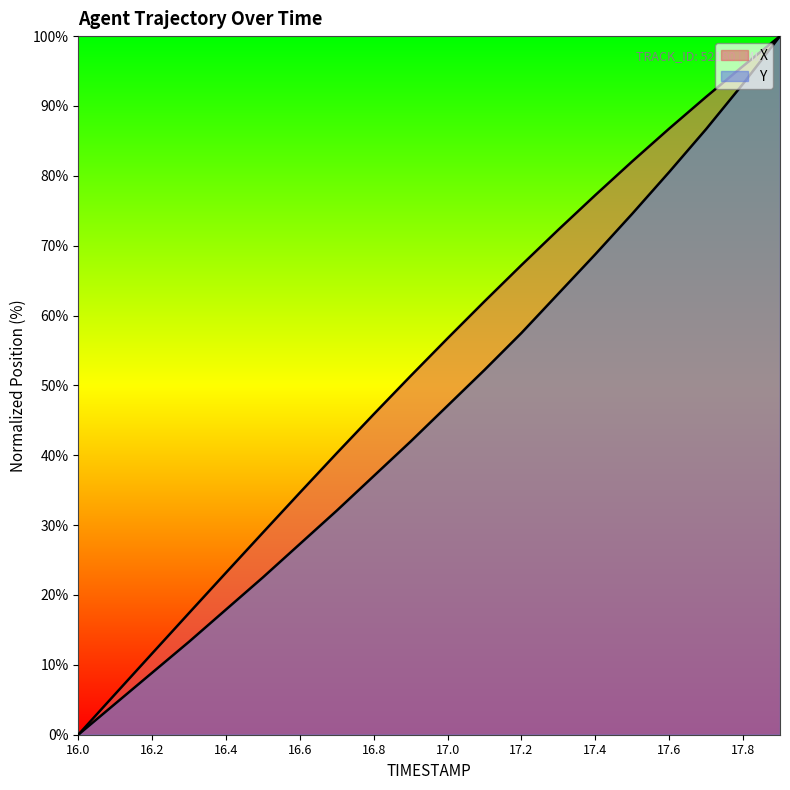

Reading right to left, list all the values displayed in this chart.

X: 100.0	95.7	91.3	86.8	82.1	77.2	72.3	67.2	62.0	56.7	51.4	45.9	40.3	34.6	28.9	23.2	17.4	11.6	5.8	0.0
Y: 100.0	93.2	86.7	80.5	74.6	68.8	63.1	57.5	52.2	47.1	42.0	37.0	32.1	27.3	22.5	17.9	13.3	8.9	4.4	0.0